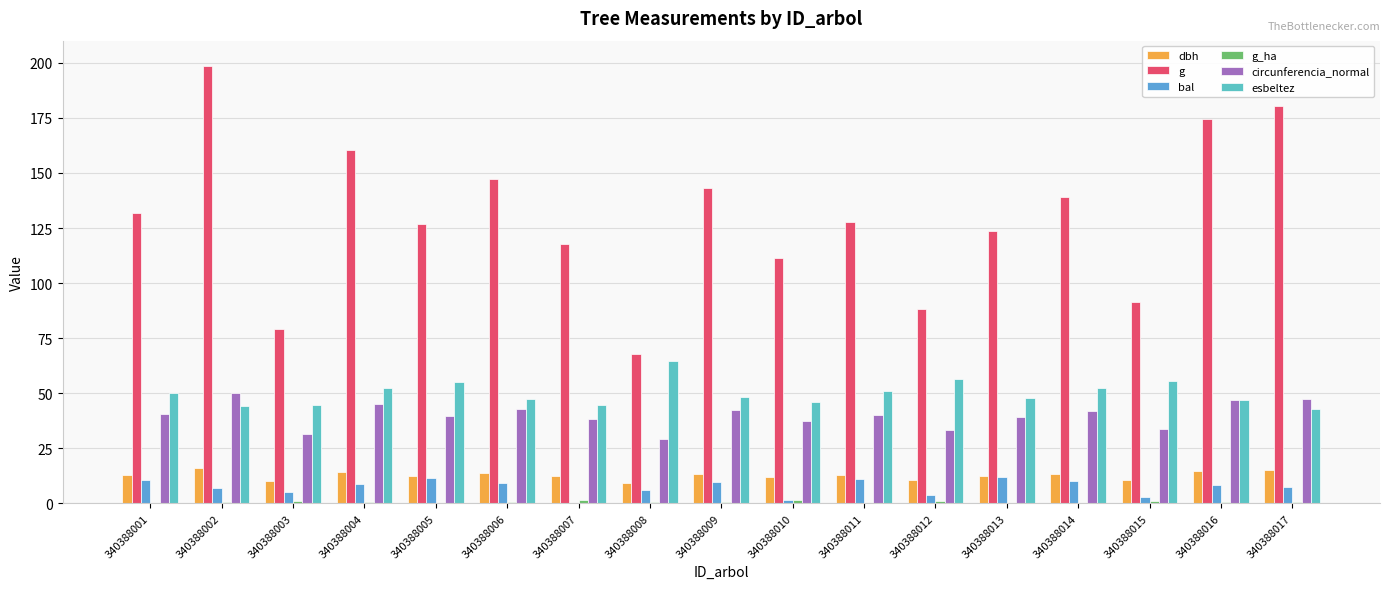

Between 340388001 and 340388012, which series saw the biggest shift?

g